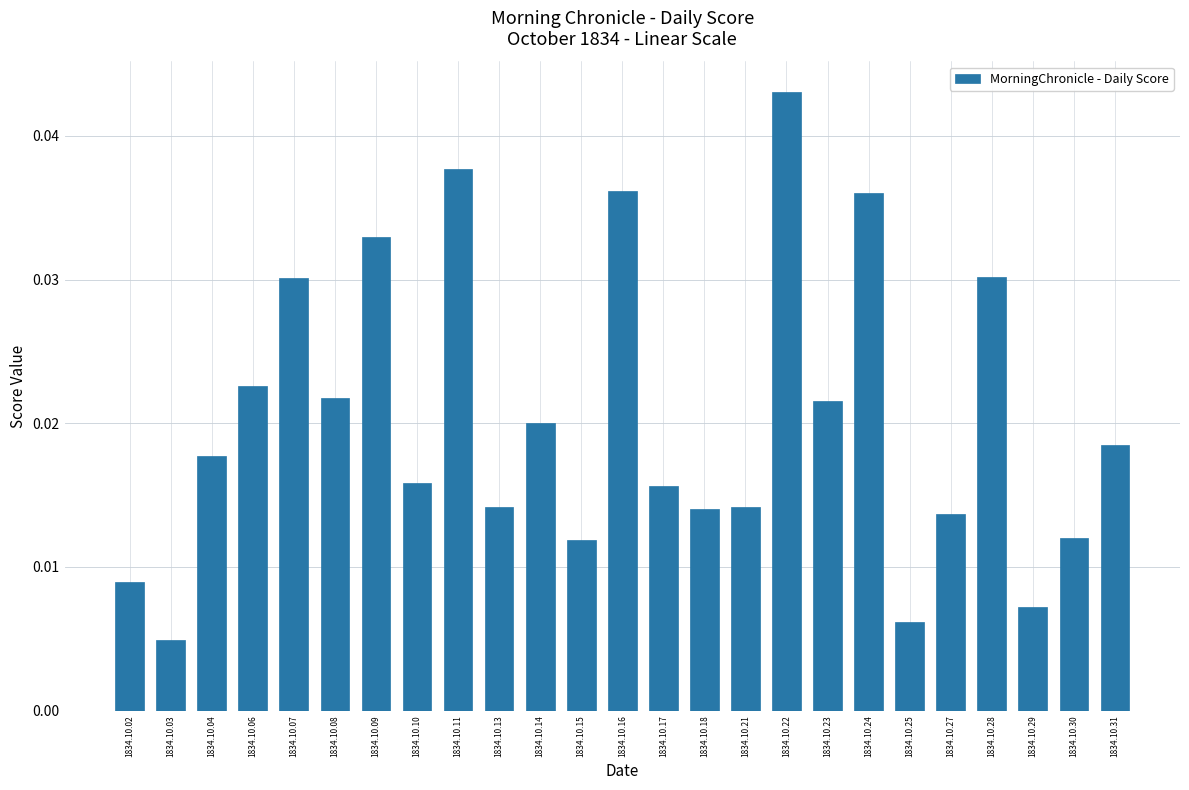

How many values are between 0 and 1?

25